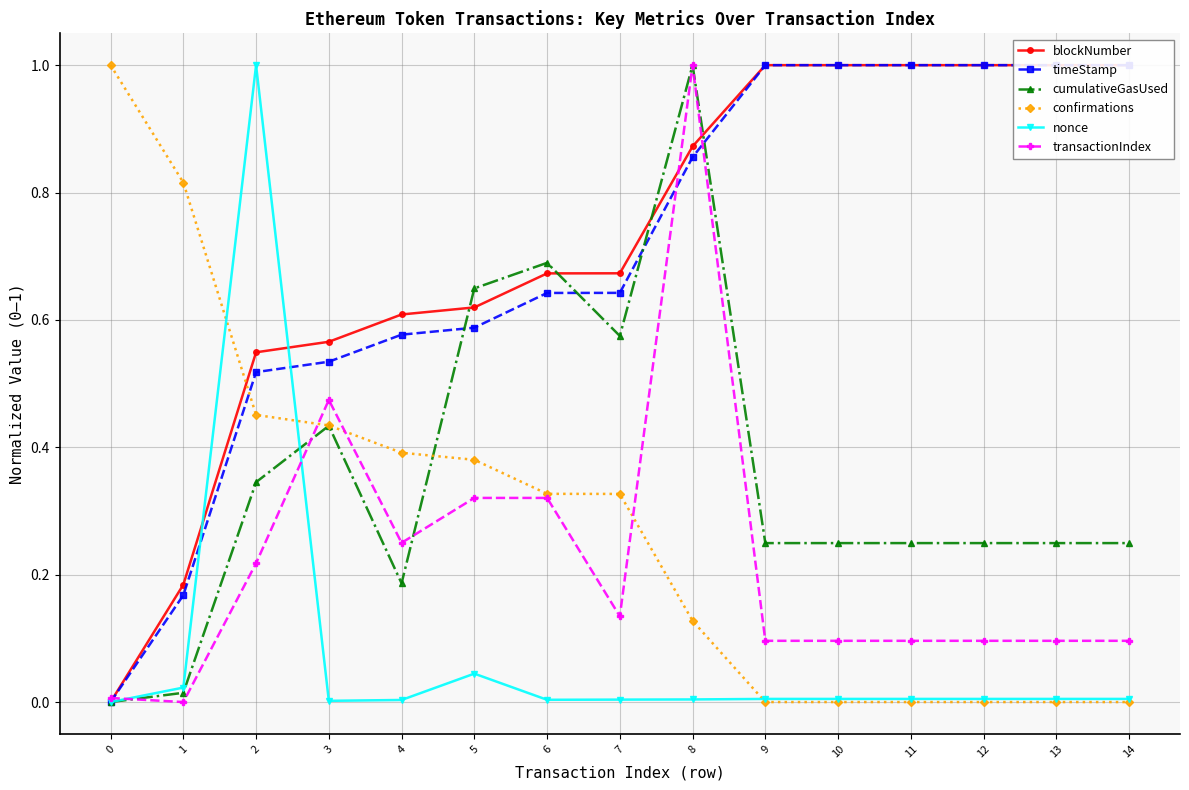

What is the difference between the maximum and minimum values in the cumulativeGasUsed series?

1.0